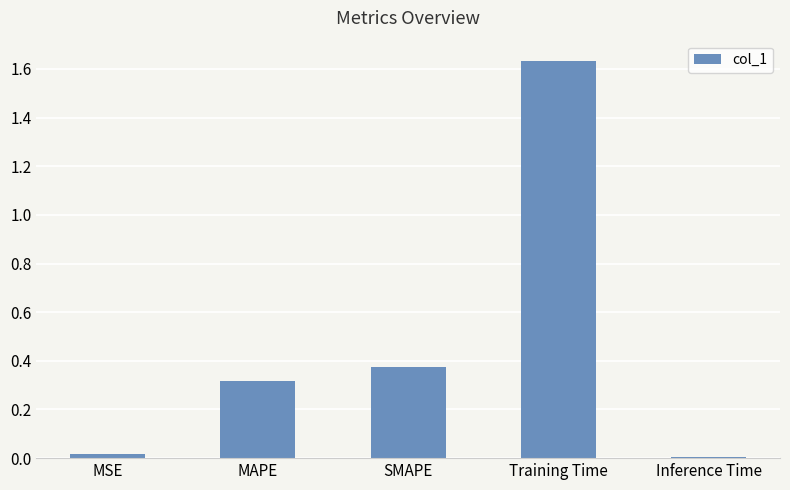

The chart shows a value of 2.5 at Training Time. True or false?

False